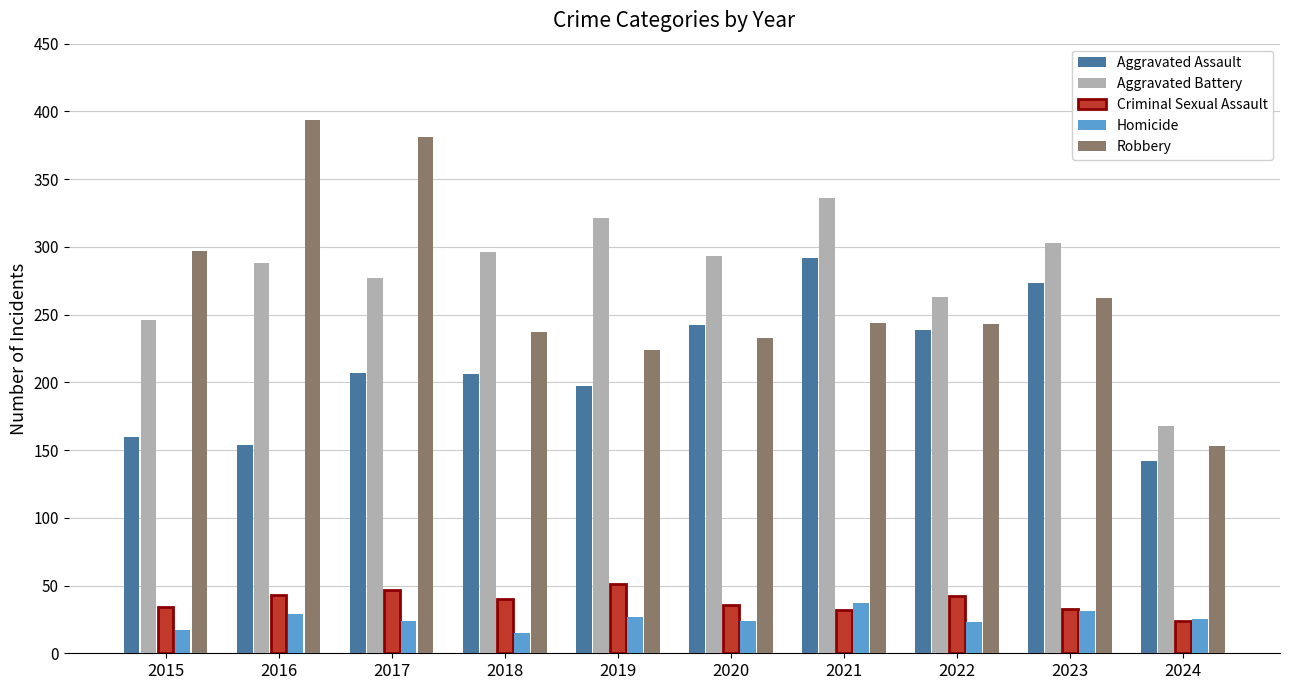

What are all the series names shown in the legend?

Aggravated Assault, Aggravated Battery, Criminal Sexual Assault, Homicide, Robbery